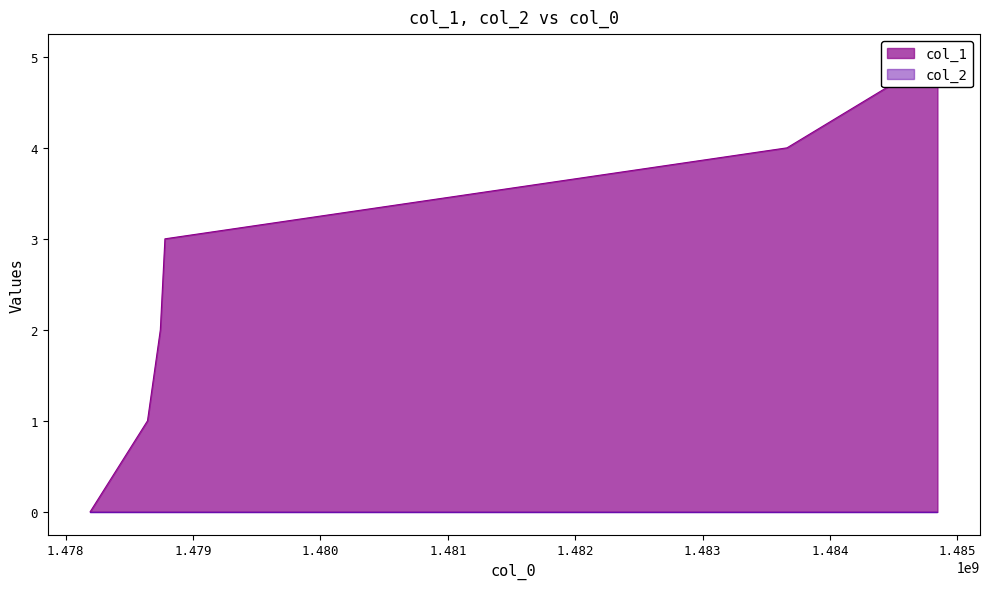

Reading left to right, what are all the values shown in this chart?

0	1	2	3	4	5